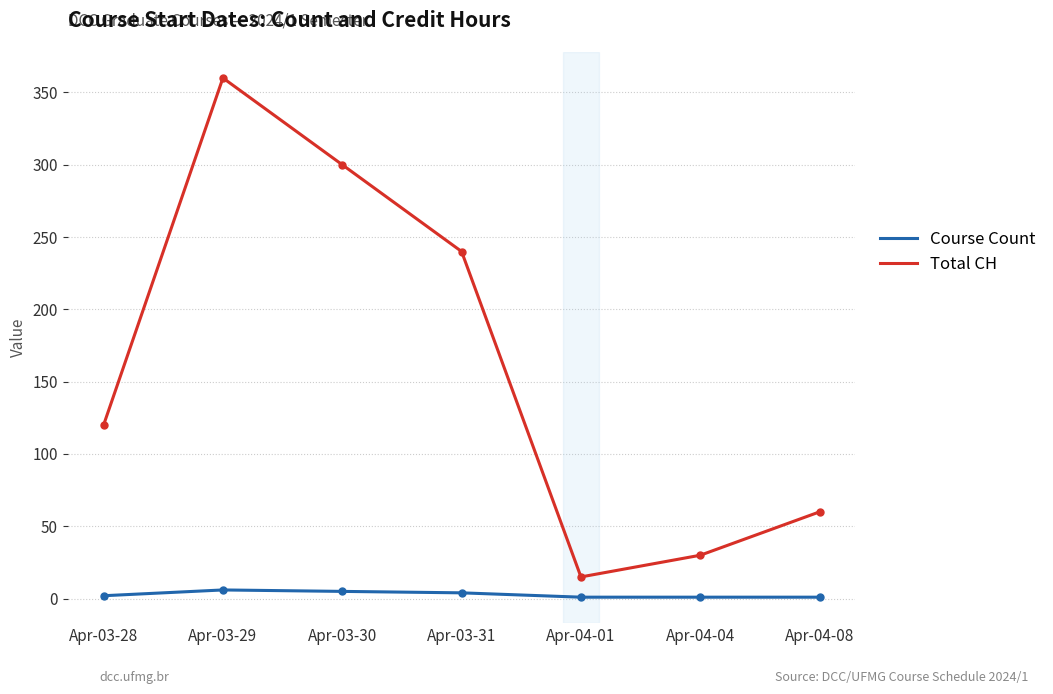

What is the sum of all Total CH values?

1125